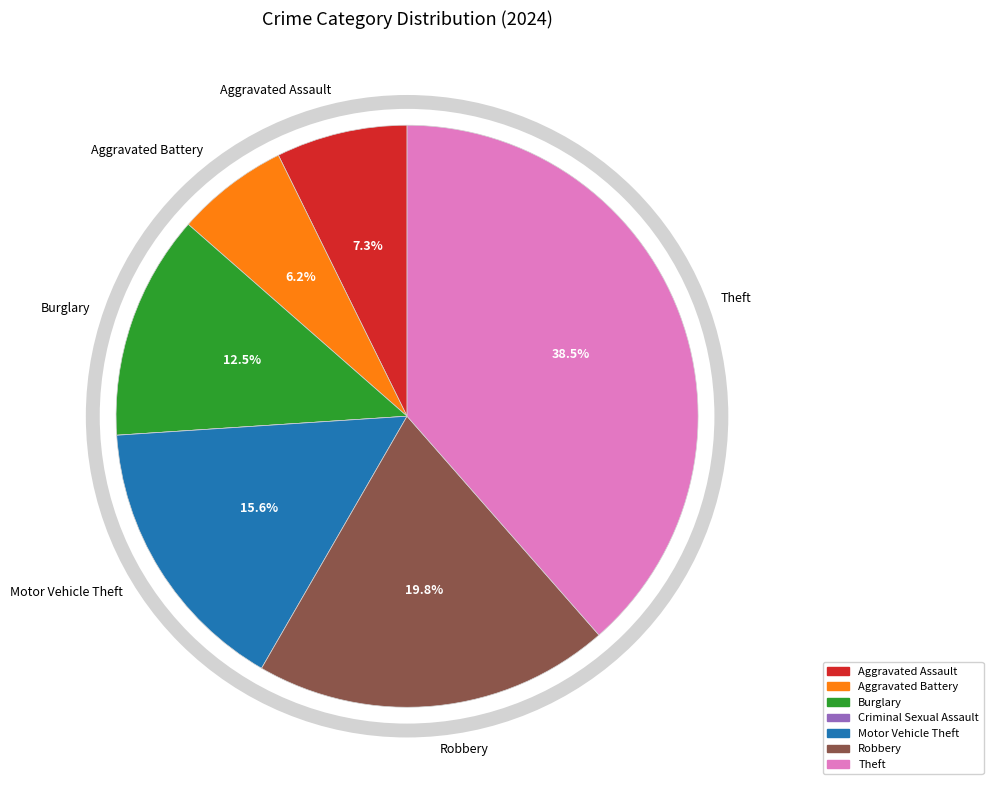

What is the ratio of the value at Robbery to the value at Aggravated Battery?

3.2